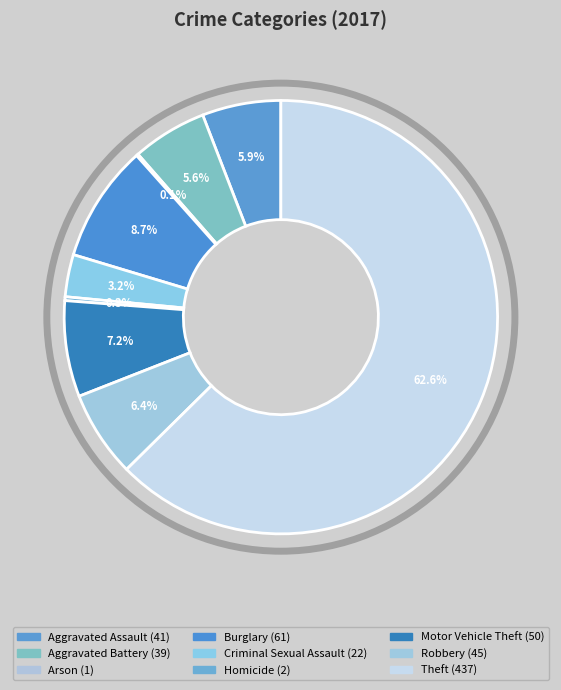

Count the number of slices in the pie.

9